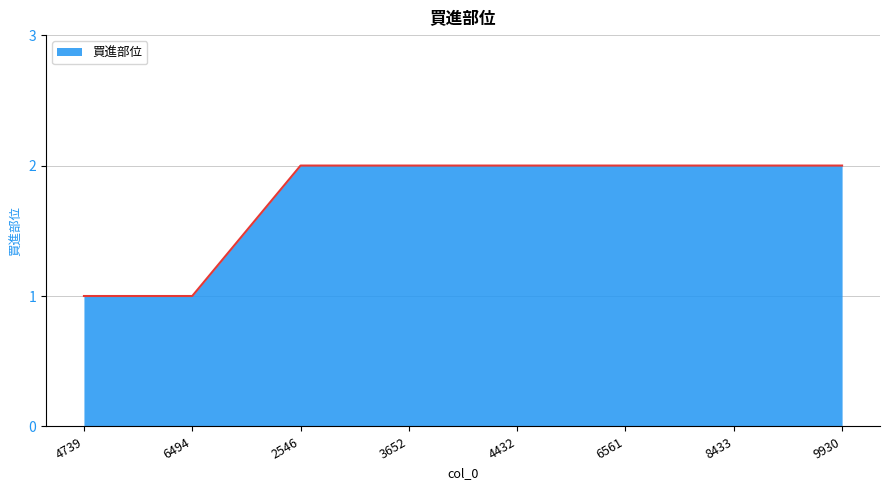

The value at 9930 is 3. True or false?

False